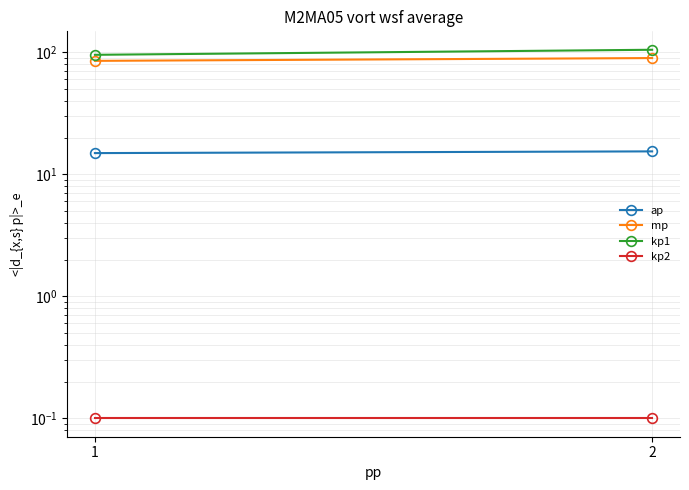

How many series are shown in this chart?

4